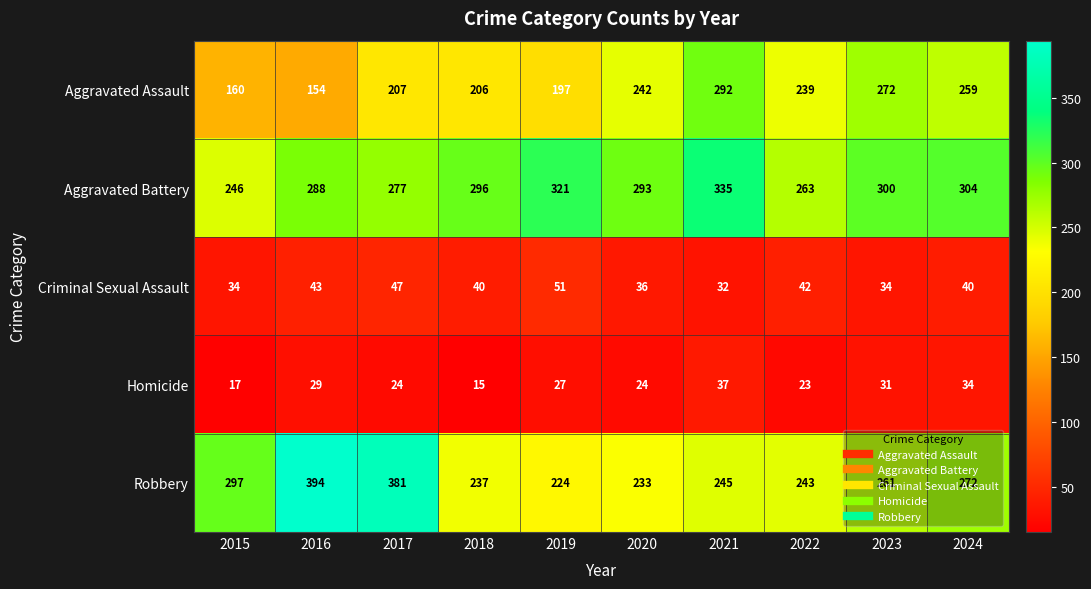

What is the difference between the maximum and minimum values in the Criminal Sexual Assault series?

19